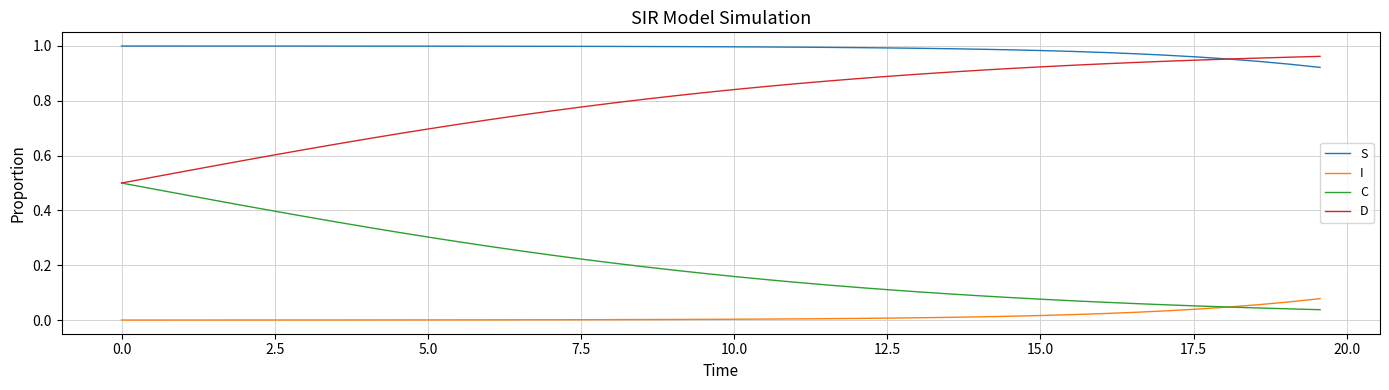

Rank the series by their maximum value, from lowest to highest.

I, C, D, S